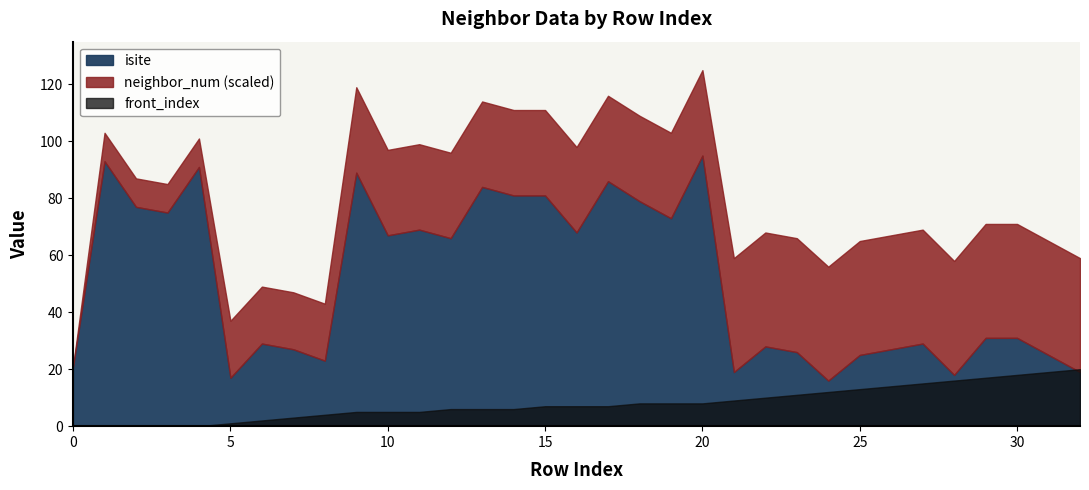

True or false: isite and front_index intersect in this chart.

True